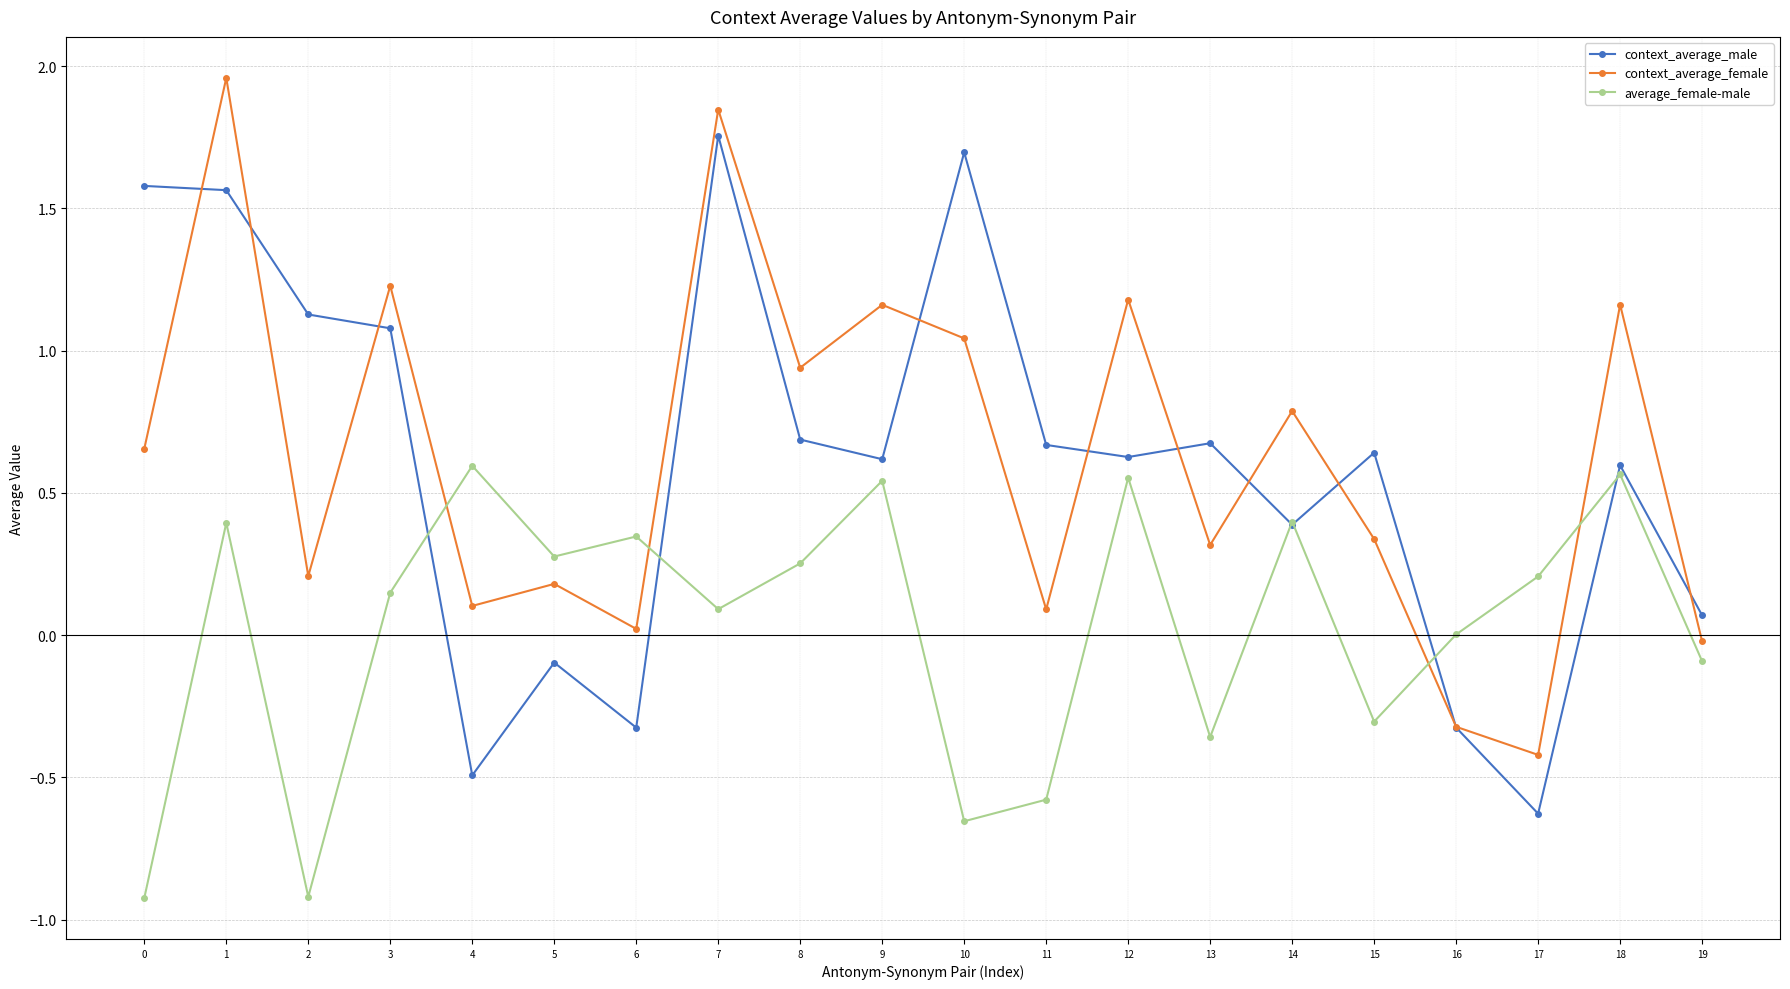

At which label does average_female-male first exceed 0?

1